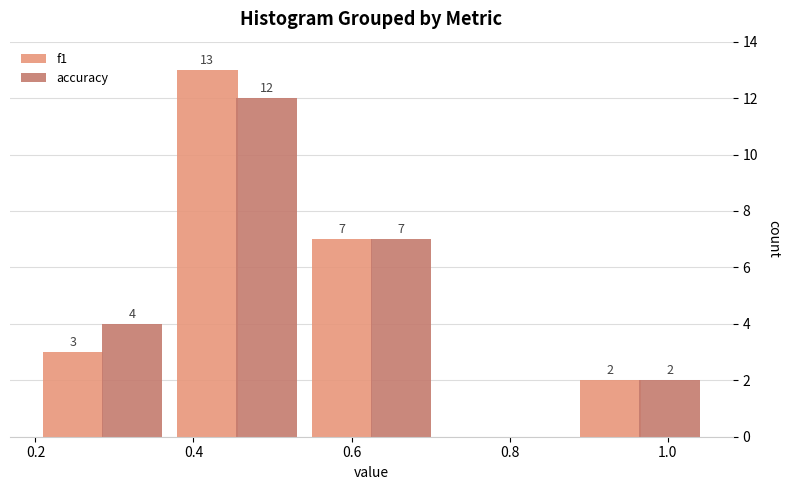

In the f1 series, which range on the x-axis has the tallest bar?

0.37 to 0.54